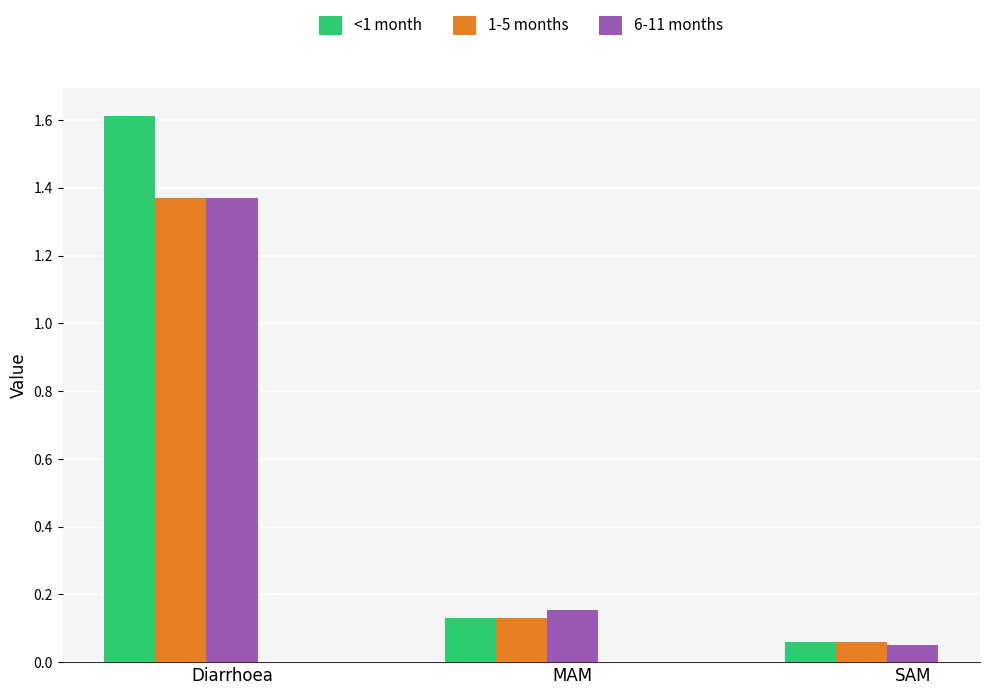

At how many categories does at least one series exceed 1?

1